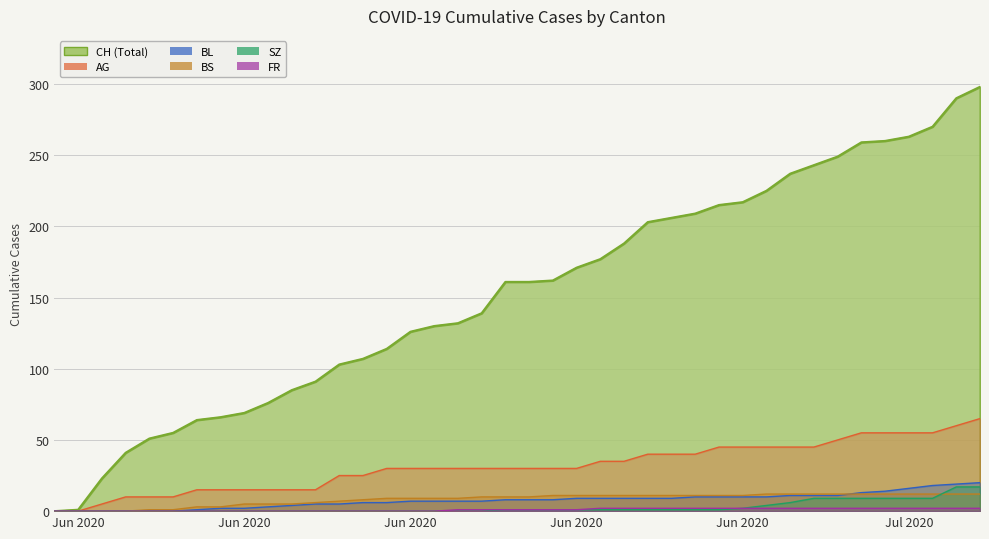

Which category has the lowest value in the FR series?

2020-05-31